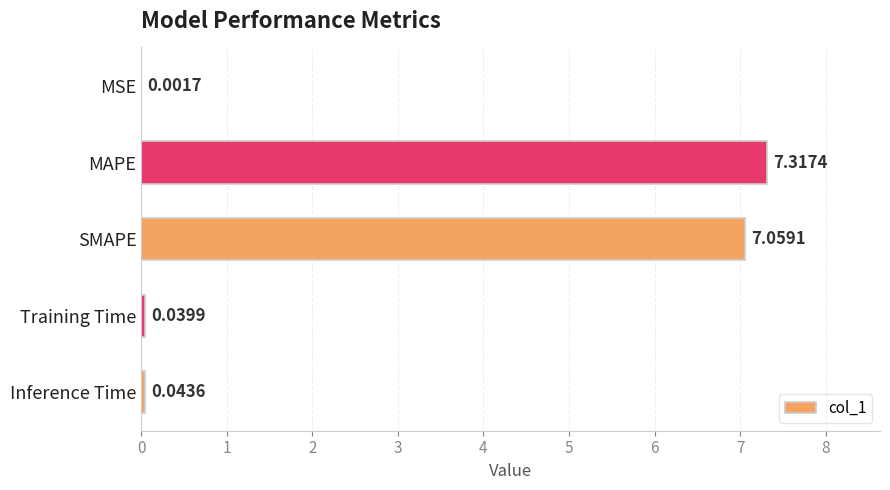

Where is the data nearest to the value 3?

Inference Time